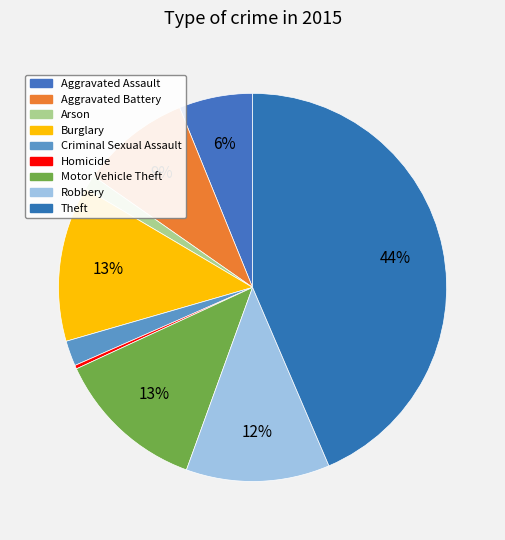

Which category has the biggest portion of the pie?

Theft